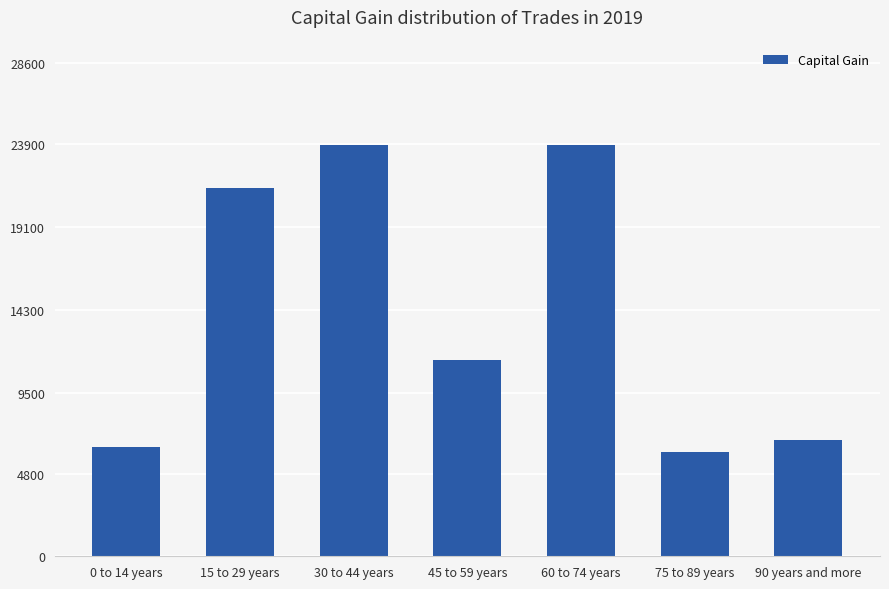

Approximately how many times larger is the value at 75 to 89 years compared to 45 to 59 years?

0.5